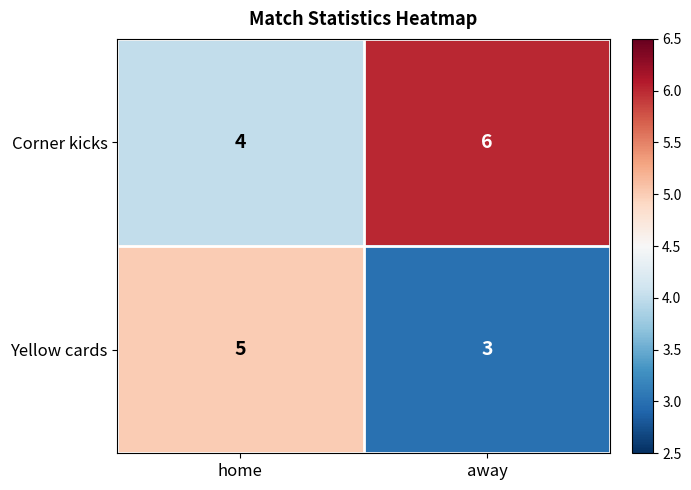

Reading left to right, list all the values displayed in this chart.

Corner kicks: home=4	away=6
Yellow cards: home=5	away=3